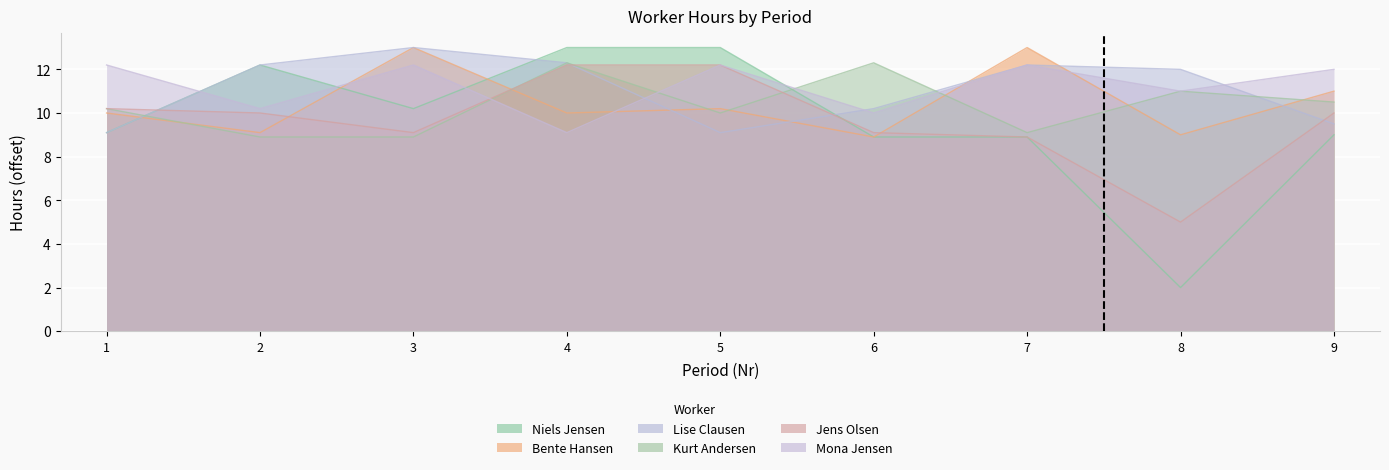

At which label is Mona Jensen closest to 10?

6